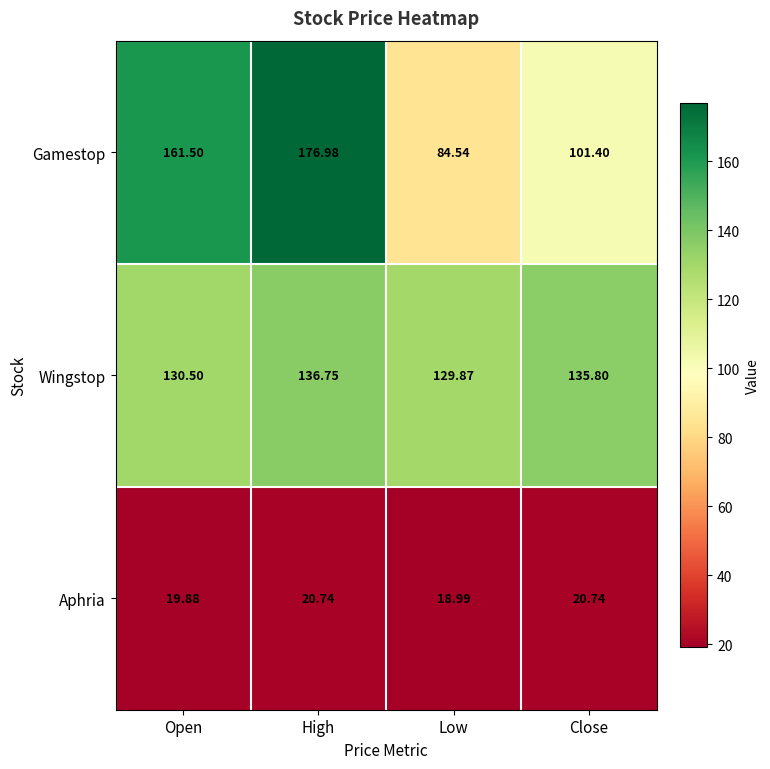

Between High and Close, which series saw the biggest shift?

Gamestop